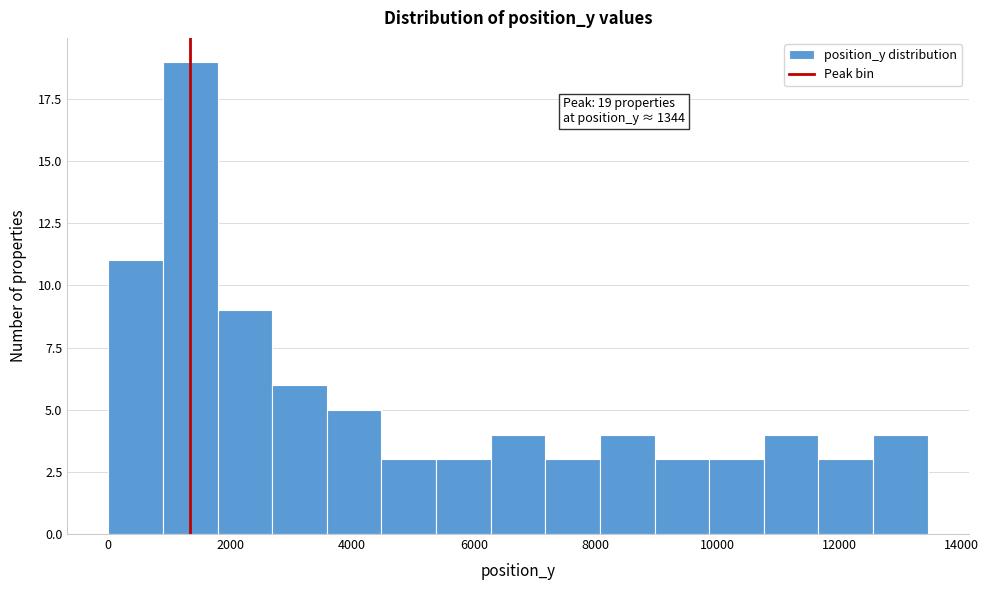

Over which range of the x-axis is the bar tallest?

800 to 1800